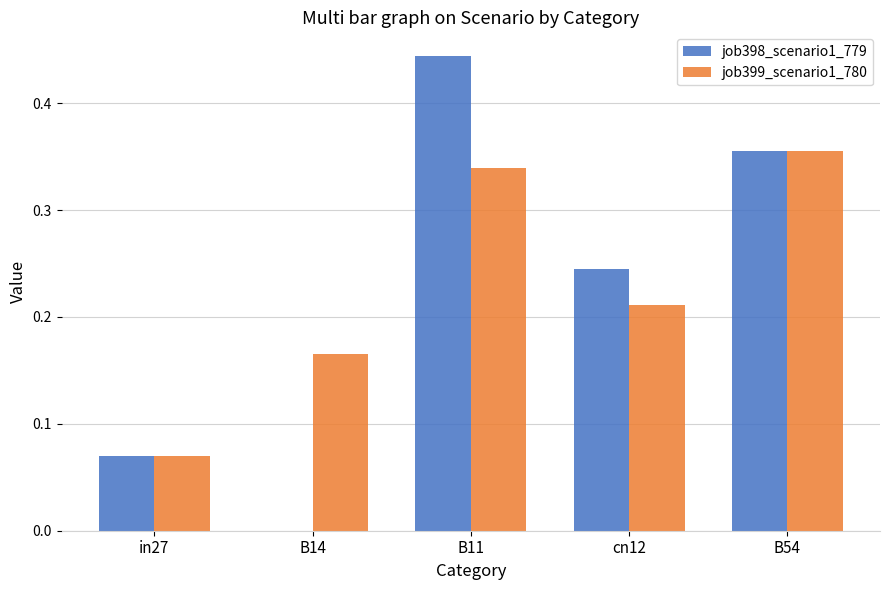

Is it true that job399_scenario1_780 equals 0.3 at cn12?

False